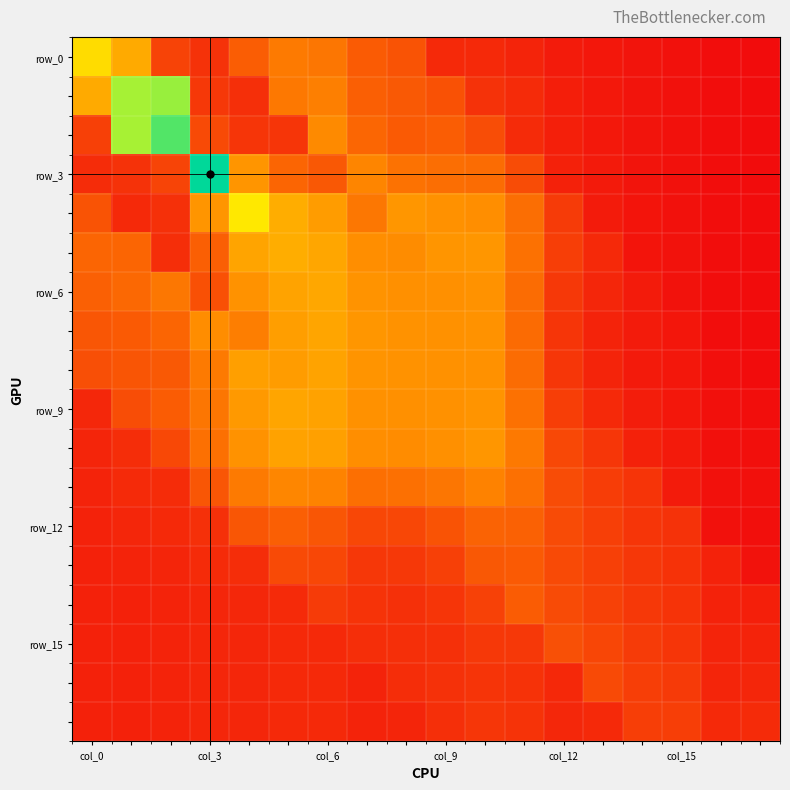

Which series has the widest spread of values?

row_3